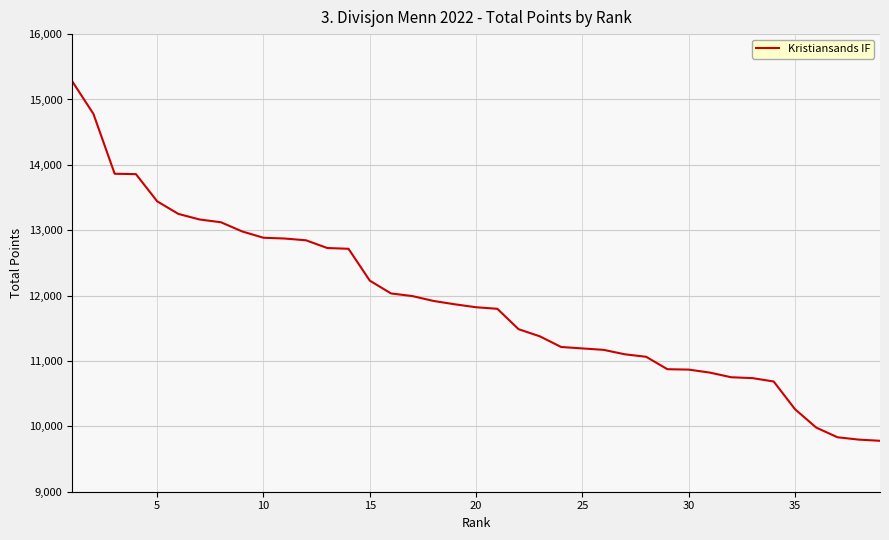

What is the greatest value displayed?

15280